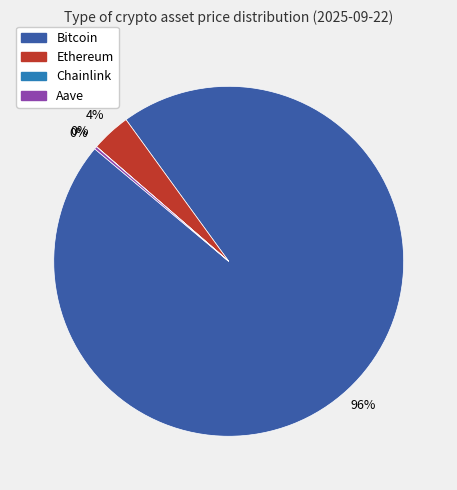

To the nearest percent, what is the average slice percentage?

25%